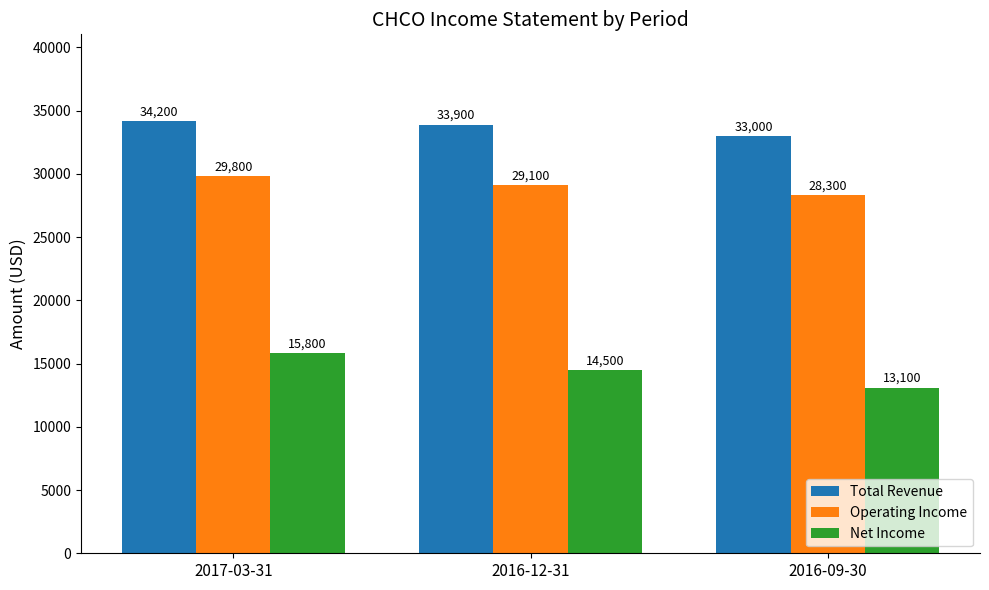

How many Total Revenue values are between 33000 and 34200?

3